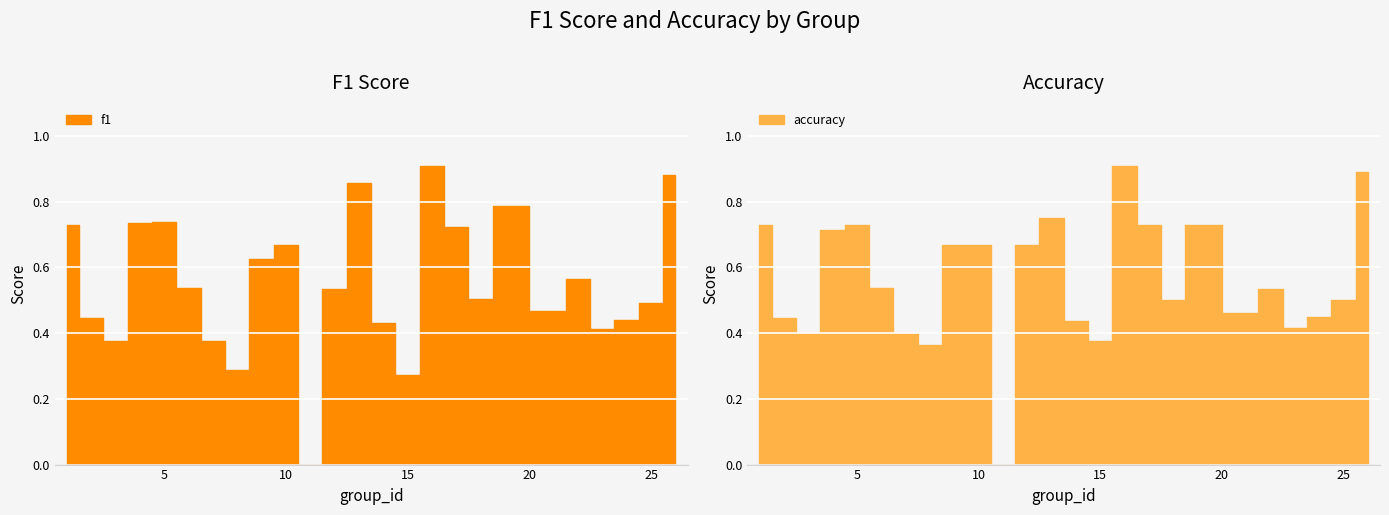

Which category has the highest value in the accuracy series?

16